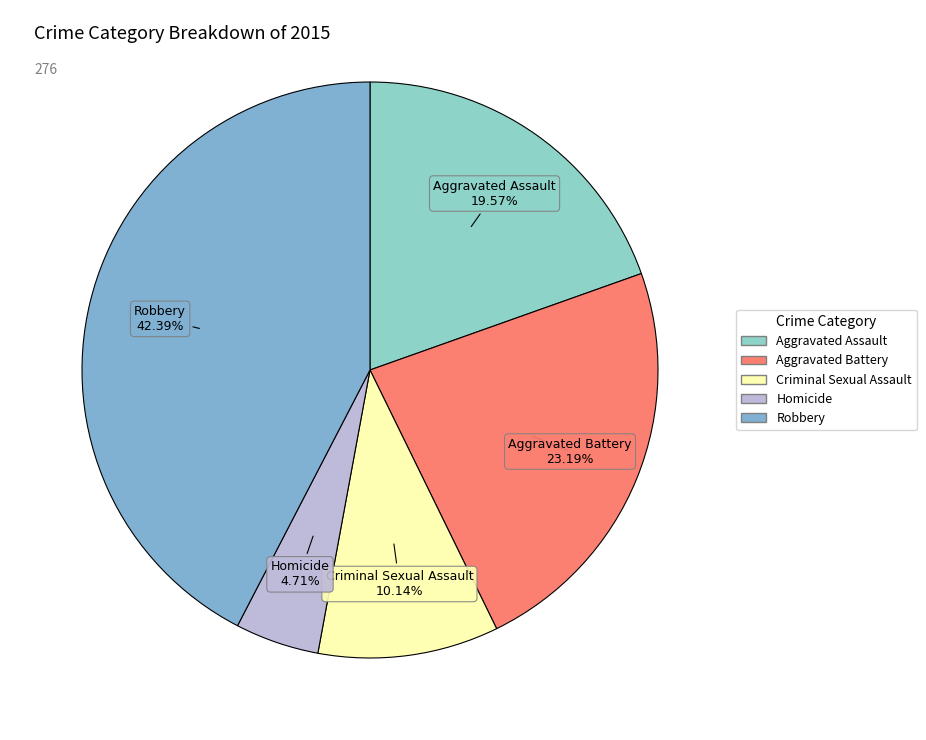

Does any single category account for the majority?

No